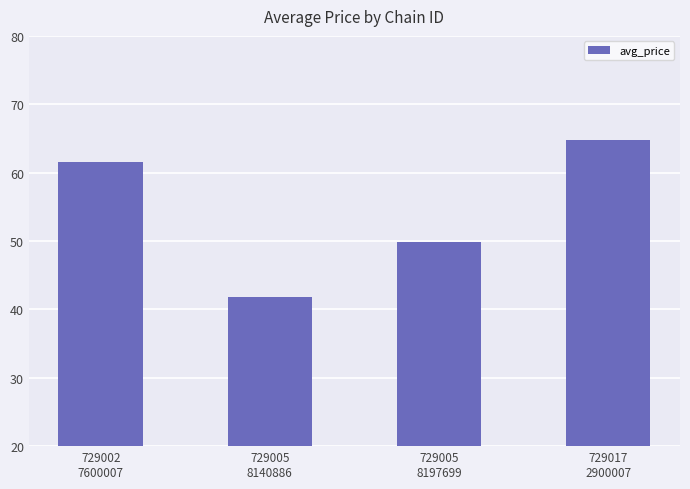

What is the maximum value shown in the chart?

64.7